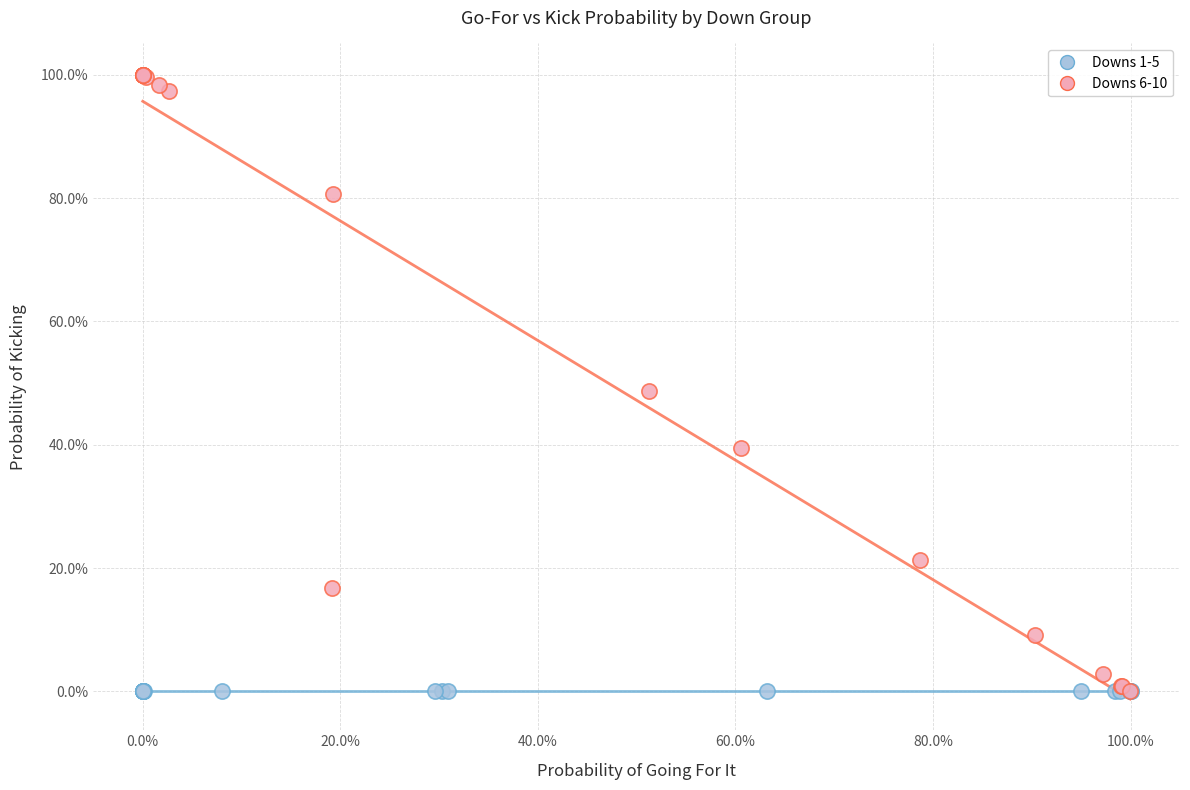

Which series reaches the maximum Y coordinate?

Downs 6-10